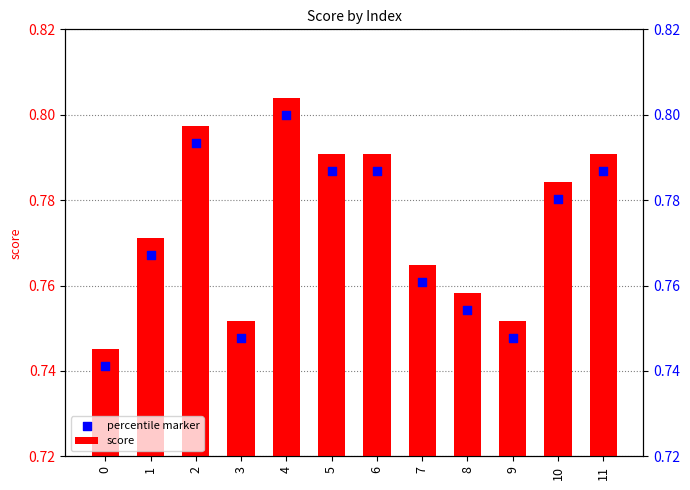

Which has a higher value, 2 or 3?

2